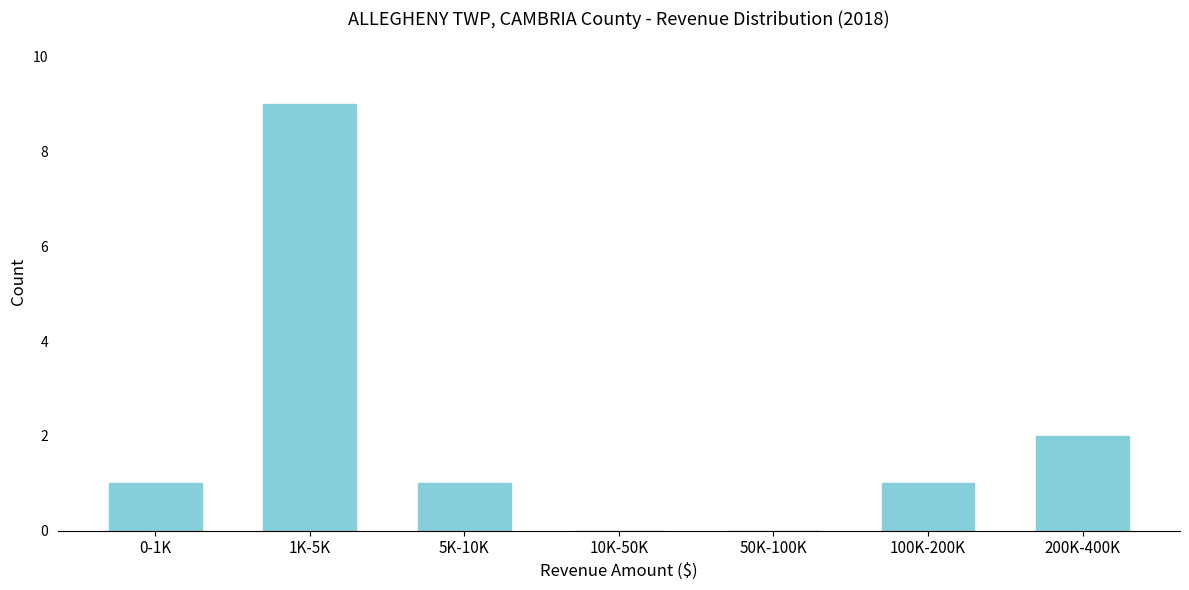

Reading left to right, transcribe all the data shown in this chart.

0-1K=1	1K-5K=9	5K-10K=1	10K-50K=0	50K-100K=0	100K-200K=1	200K-400K=2